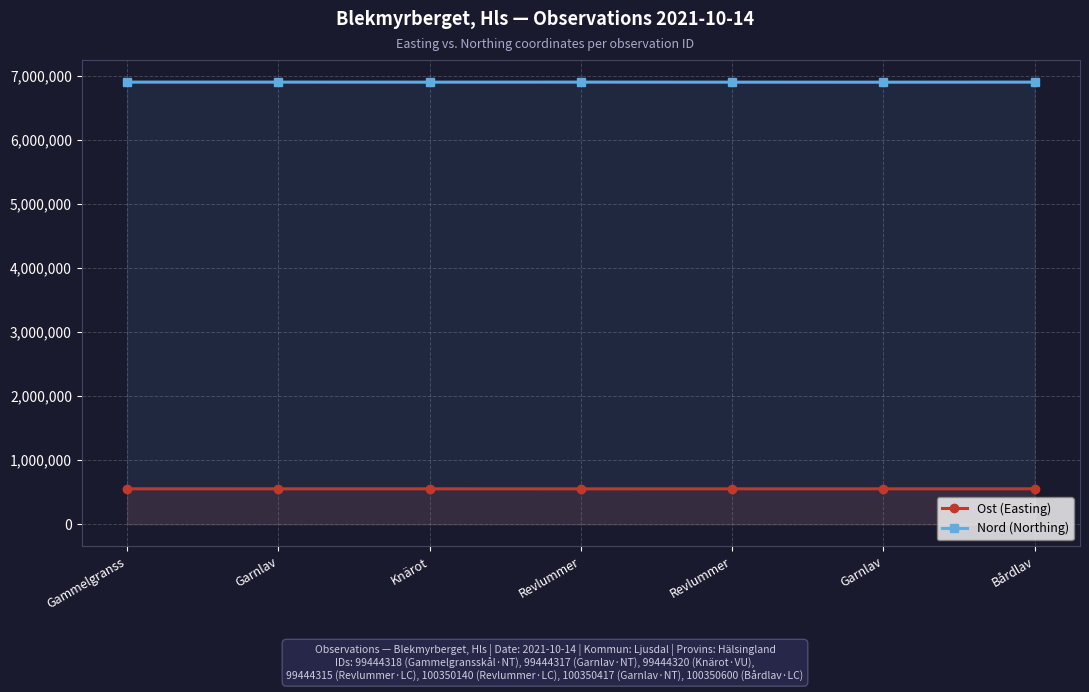

What is the value of the Nord (Northing) point at the 4th from the left?

6898900.0